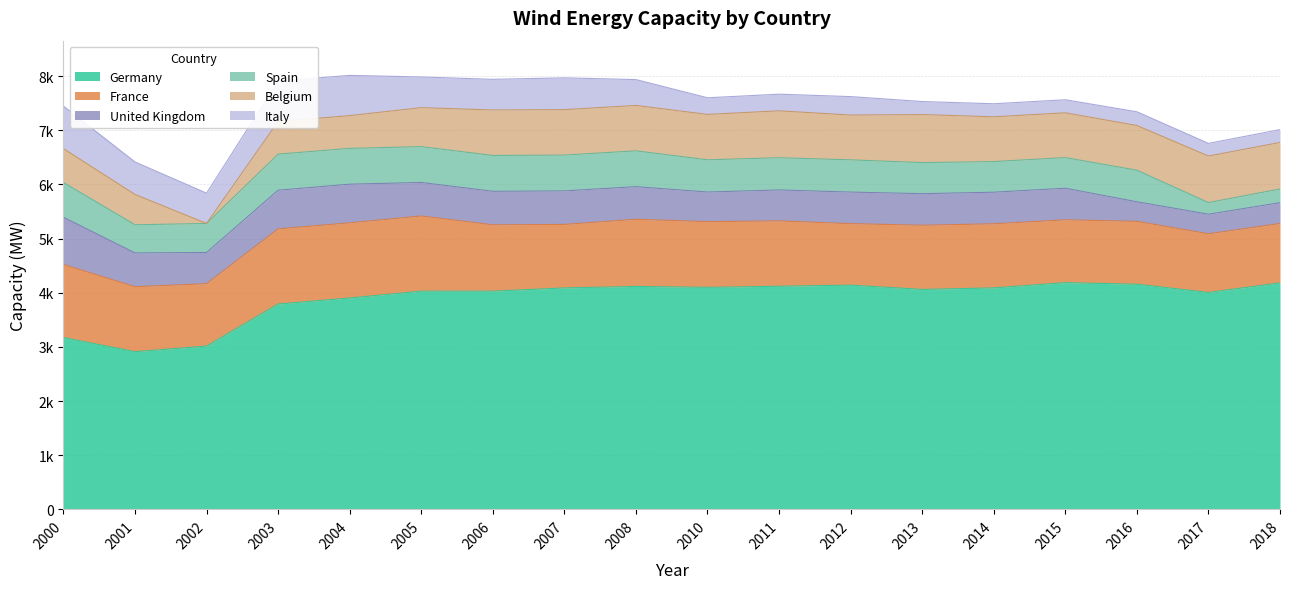

Reading left to right, what are all the values shown in this chart?

Germany: 2000=3173.6	2001=2912.0	2002=3016.0	2003=3792.8	2004=3904.0	2005=4030.4	2006=4030.4	2007=4089.6	2008=4117.6	2010=4100.8	2011=4120.8	2012=4141.6	2013=4062.4	2014=4090.4	2015=4187.2	2016=4158.4	2017=4006.4	2018=4183.2
France: 2000=1348.8	2001=1200.0	2002=1152.0	2003=1387.6	2004=1388.0	2005=1388.0	2006=1224.8	2007=1172.8	2008=1240.0	2010=1212.8	2011=1207.2	2012=1135.2	2013=1184.8	2014=1184.0	2015=1160.8	2016=1160.8	2017=1083.2	2018=1096.0
United Kingdom: 2000=872.8	2001=624.0	2002=576.0	2003=714.4	2004=713.6	2005=619.2	2006=619.2	2007=619.2	2008=602.4	2010=547.2	2011=571.2	2012=583.2	2013=583.2	2014=583.2	2015=583.2	2016=361.6	2017=361.6	2018=384.8
Spain: 2000=641.2	2001=520.0	2002=536.0	2003=665.6	2004=661.6	2005=661.6	2006=661.6	2007=661.6	2008=661.6	2010=595.2	2011=595.2	2012=595.2	2013=573.6	2014=565.6	2015=565.6	2016=583.2	2017=215.2	2018=252.8
Belgium: 2000=625.6	2001=560.0	2002=0.0	2003=603.2	2004=604.8	2005=720.0	2006=840.0	2007=840.0	2008=838.4	2010=838.4	2011=866.4	2012=827.2	2013=887.2	2014=827.2	2015=827.2	2016=825.6	2017=859.2	2018=859.2
Italy: 2000=785.6	2001=600.0	2002=560.0	2003=746.4	2004=743.2	2005=566.4	2006=566.4	2007=586.4	2008=477.6	2010=307.2	2011=307.2	2012=340.8	2013=240.8	2014=240.8	2015=240.8	2016=253.6	2017=233.6	2018=237.6